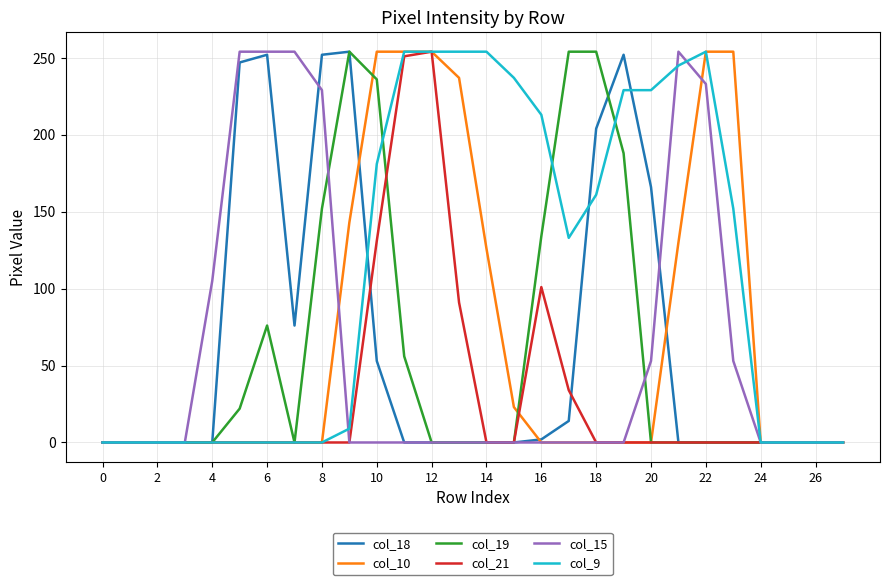

True or false: col_21 has more than 0 interior local peaks.

True